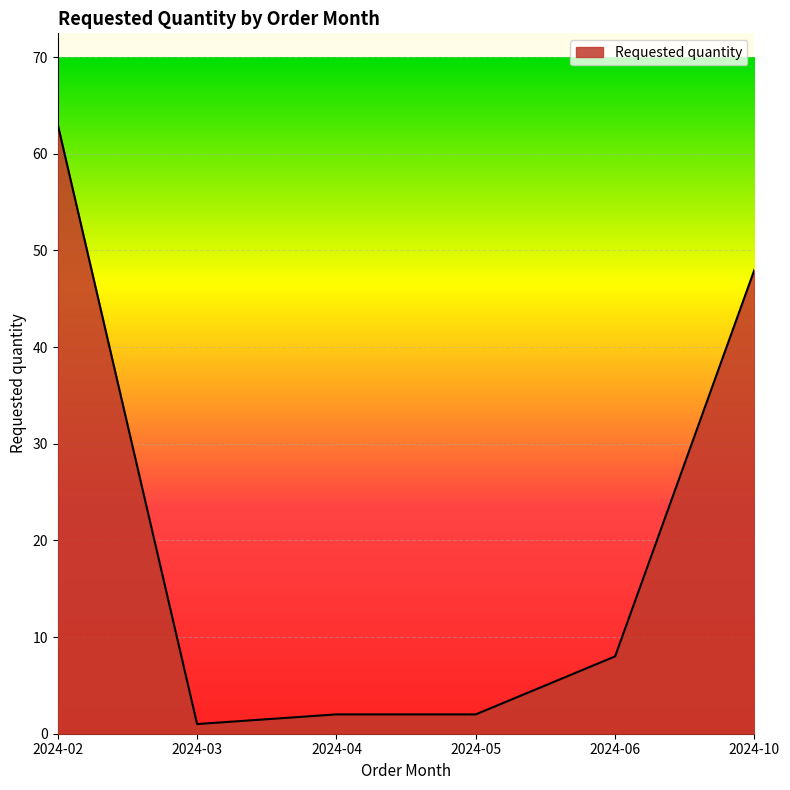

Does the chart display data point markers on the line(s)?

No